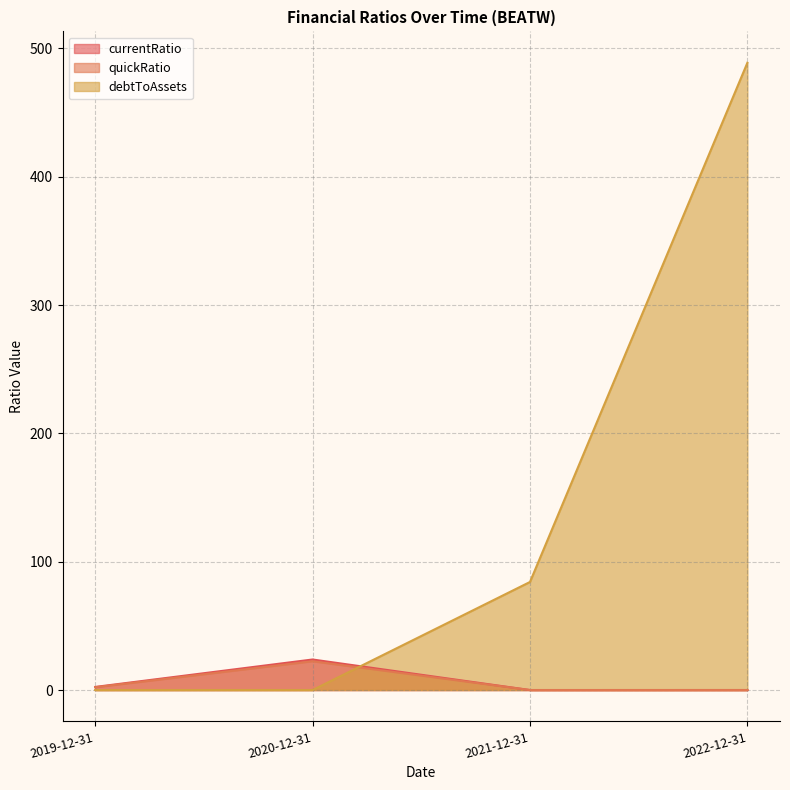

What is the difference between the second highest and minimum values in the currentRatio series?

2.4